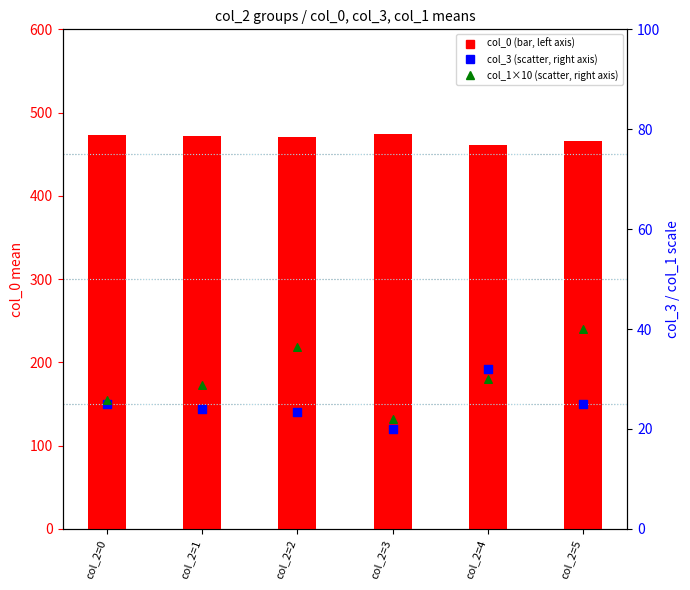

At which category is the sum across all series the highest?

col_2=5